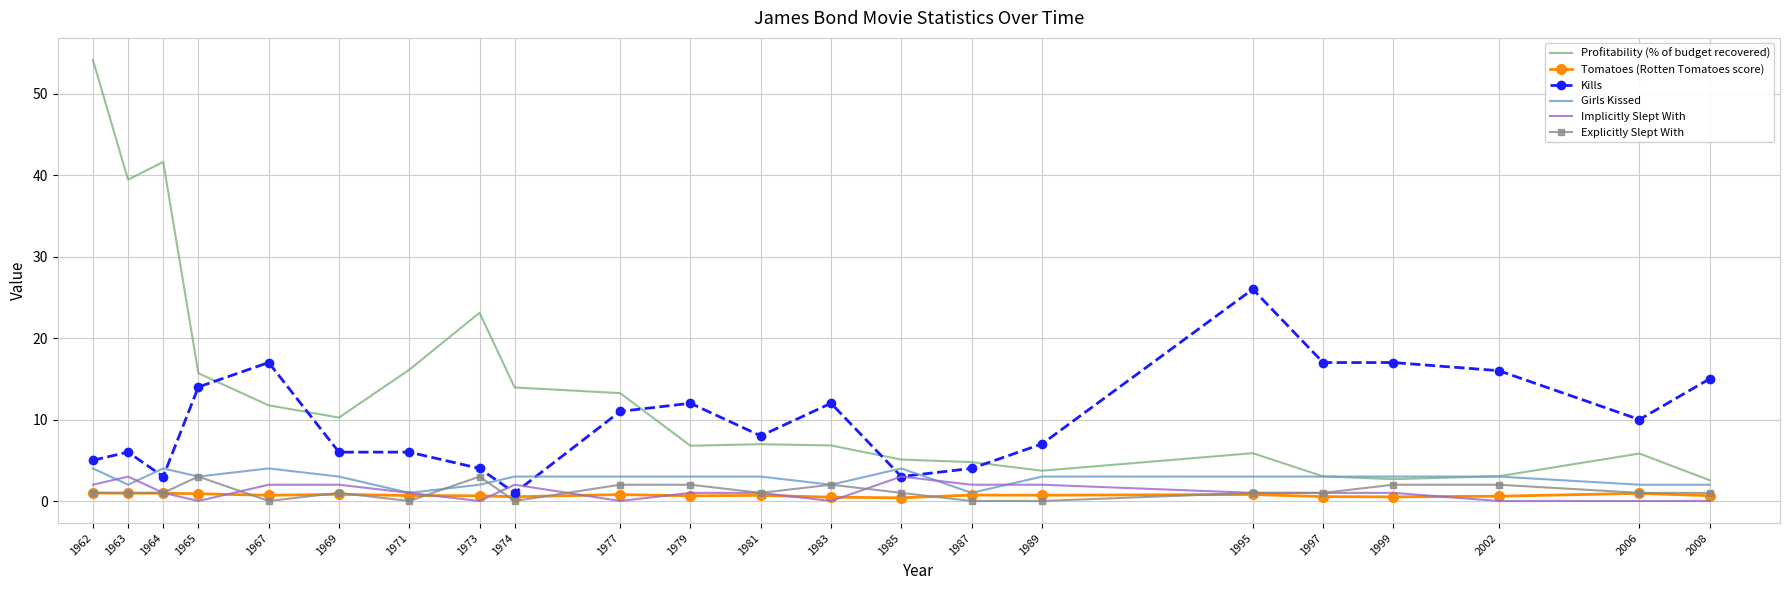

Is it true that Kills equals 4.7 at 1981?

False